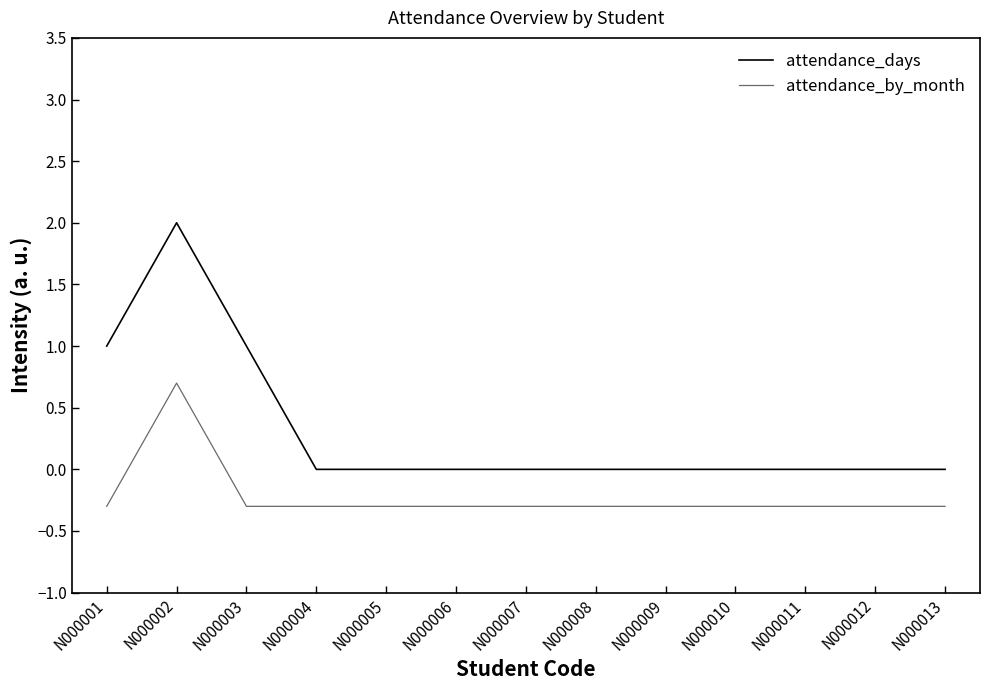

What value does the attendance_days series have at N000002?

2.0